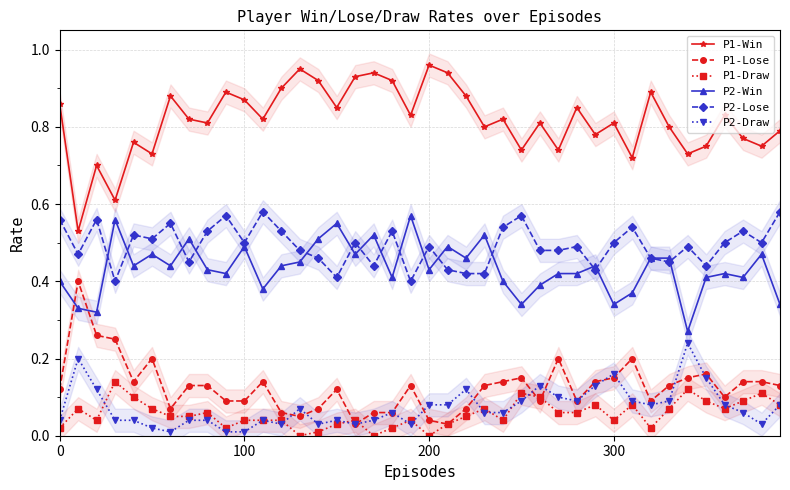

What are all the series names shown in the legend?

P1-Win, P1-Lose, P1-Draw, P2-Win, P2-Lose, P2-Draw